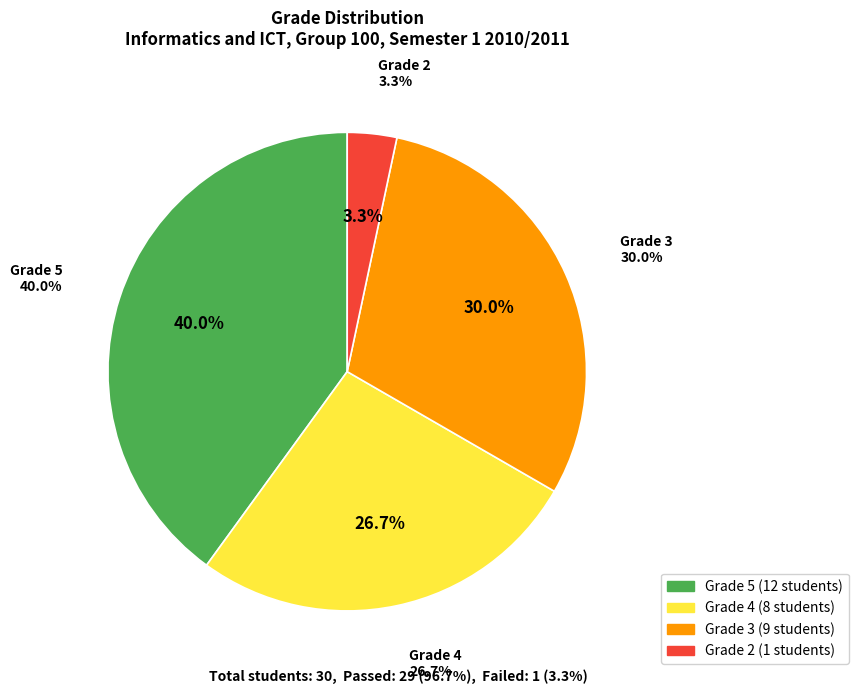

Does any single category account for the majority?

No